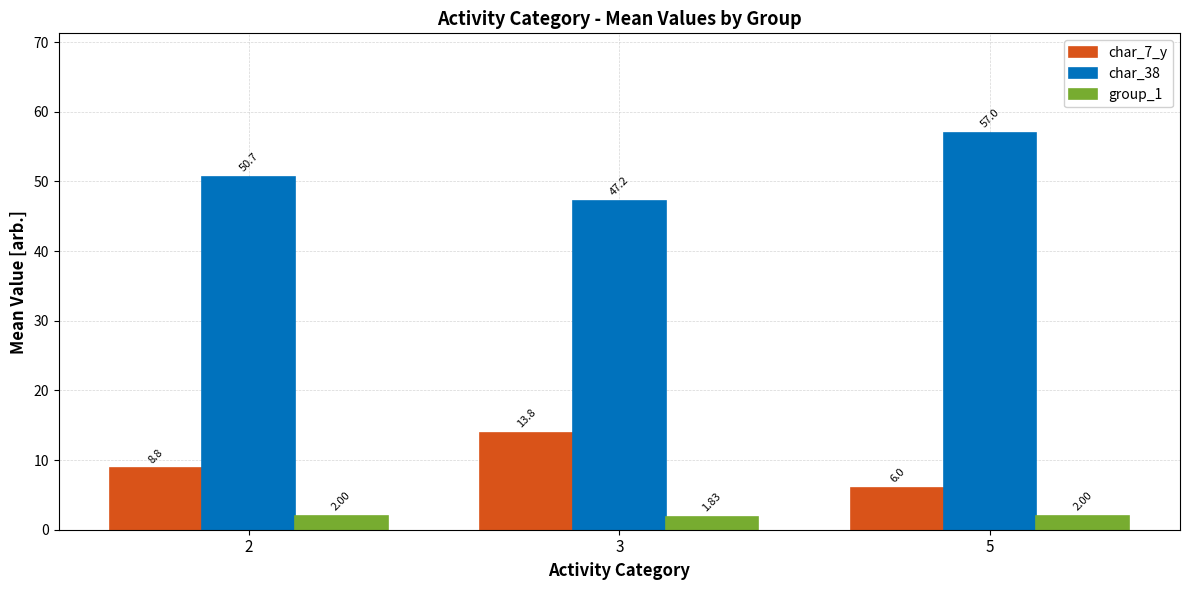

Which series changed the most between 2 and 5?

char_38